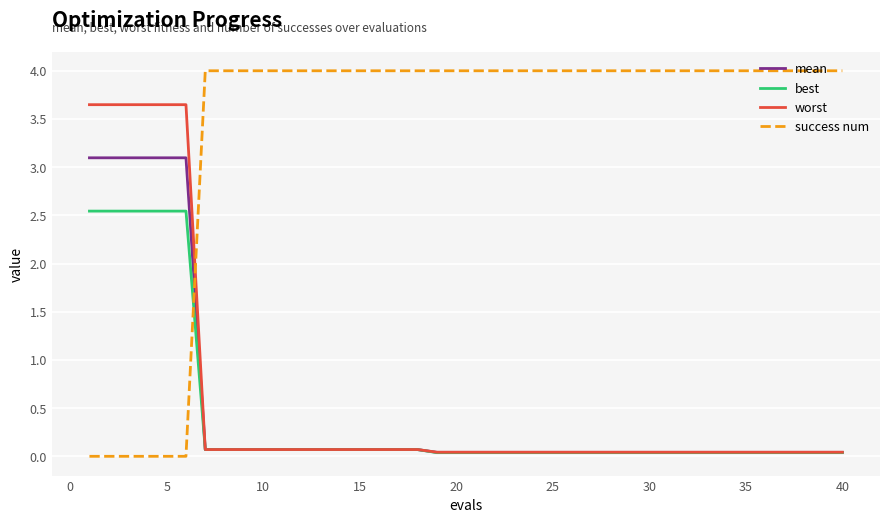

Which series has the widest spread of values?

success num